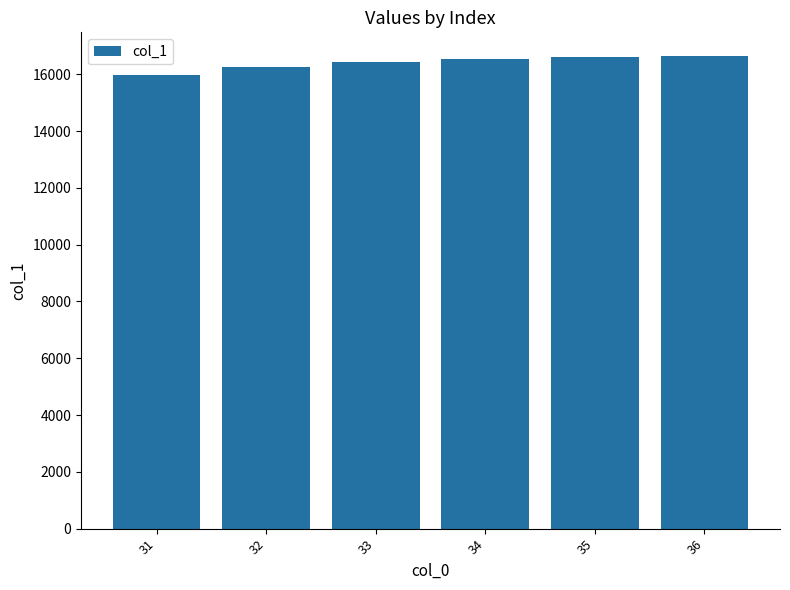

What is the ratio of the value at 34 to the value at 31?

1.0